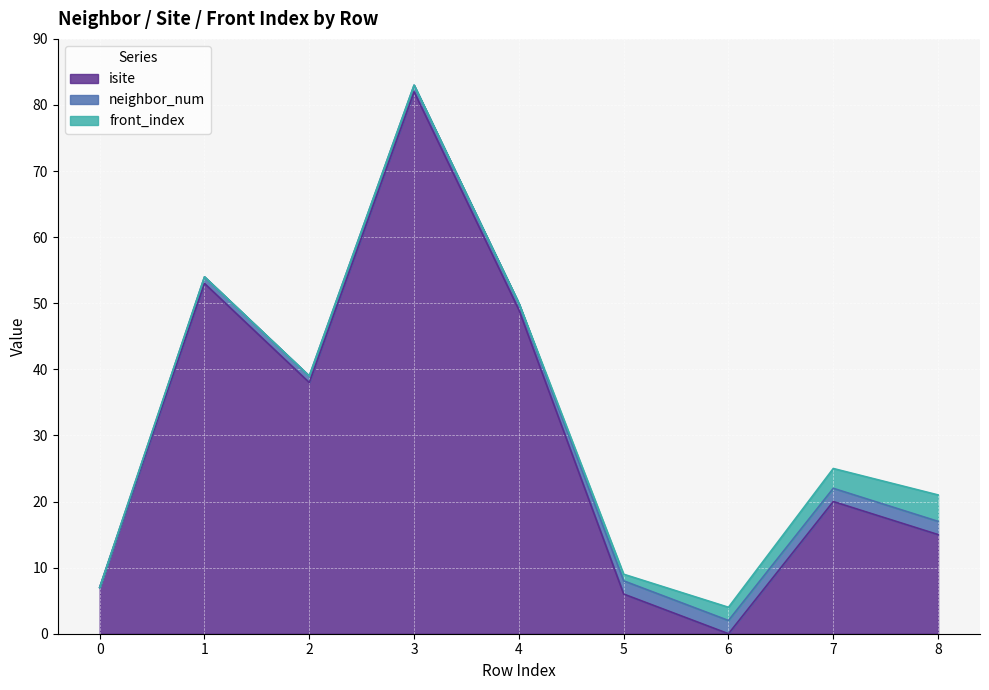

Where is front_index nearest to the value 2?

6